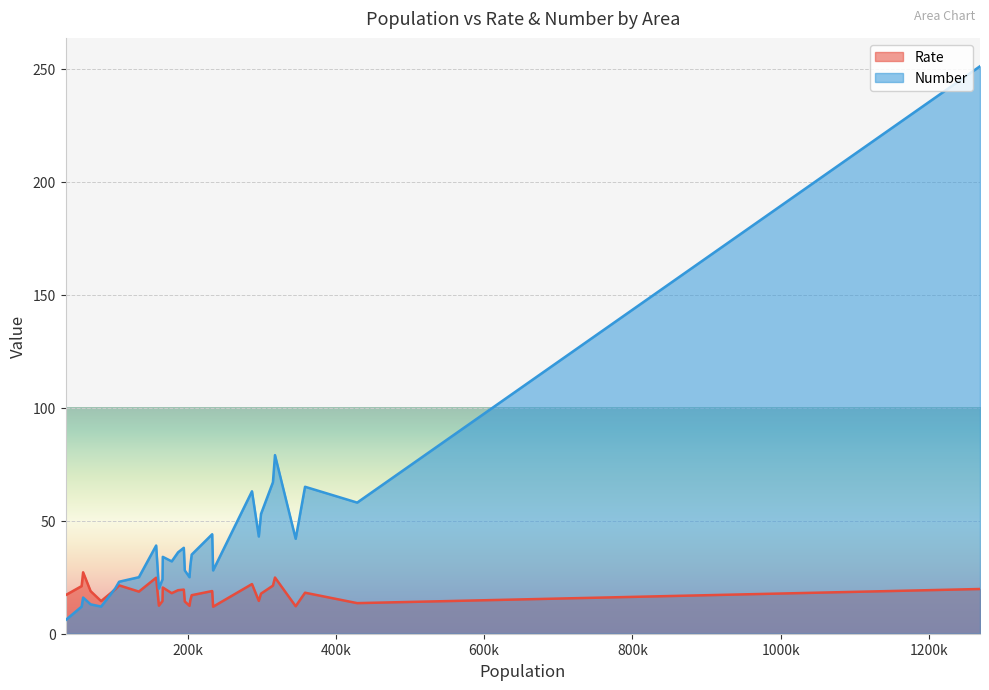

What is the spread (max minus min) of values at Aylesbury Vale?

16.1